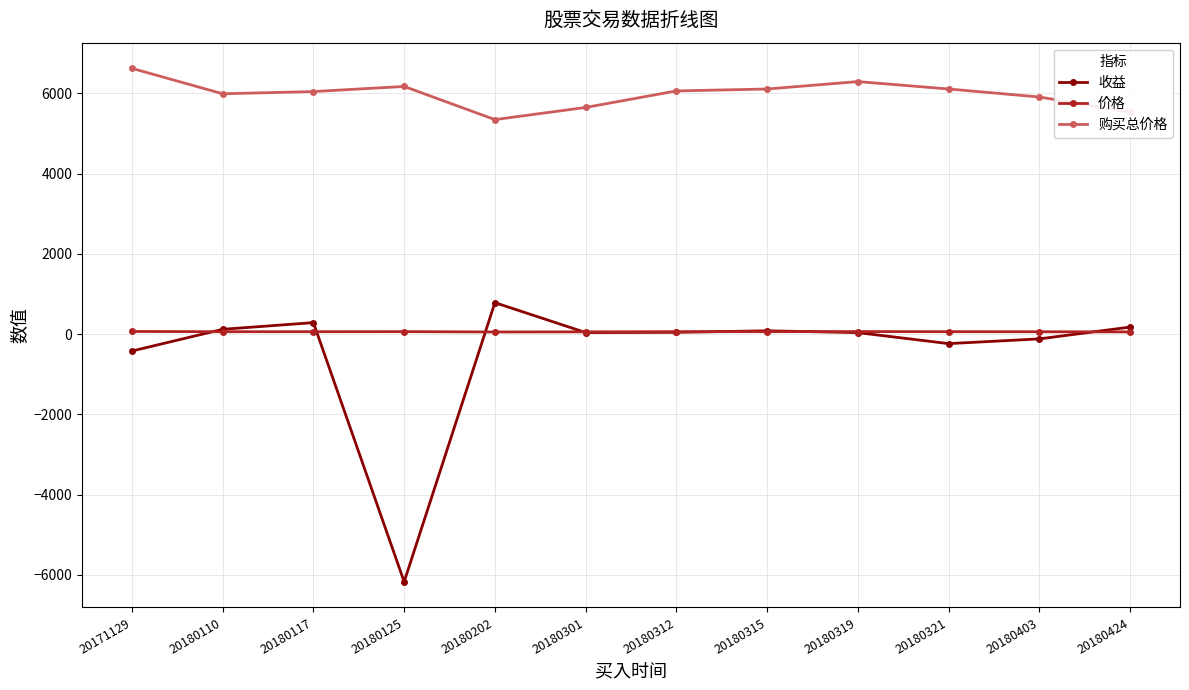

Where is 收益 nearest to the value -2695?

20171129